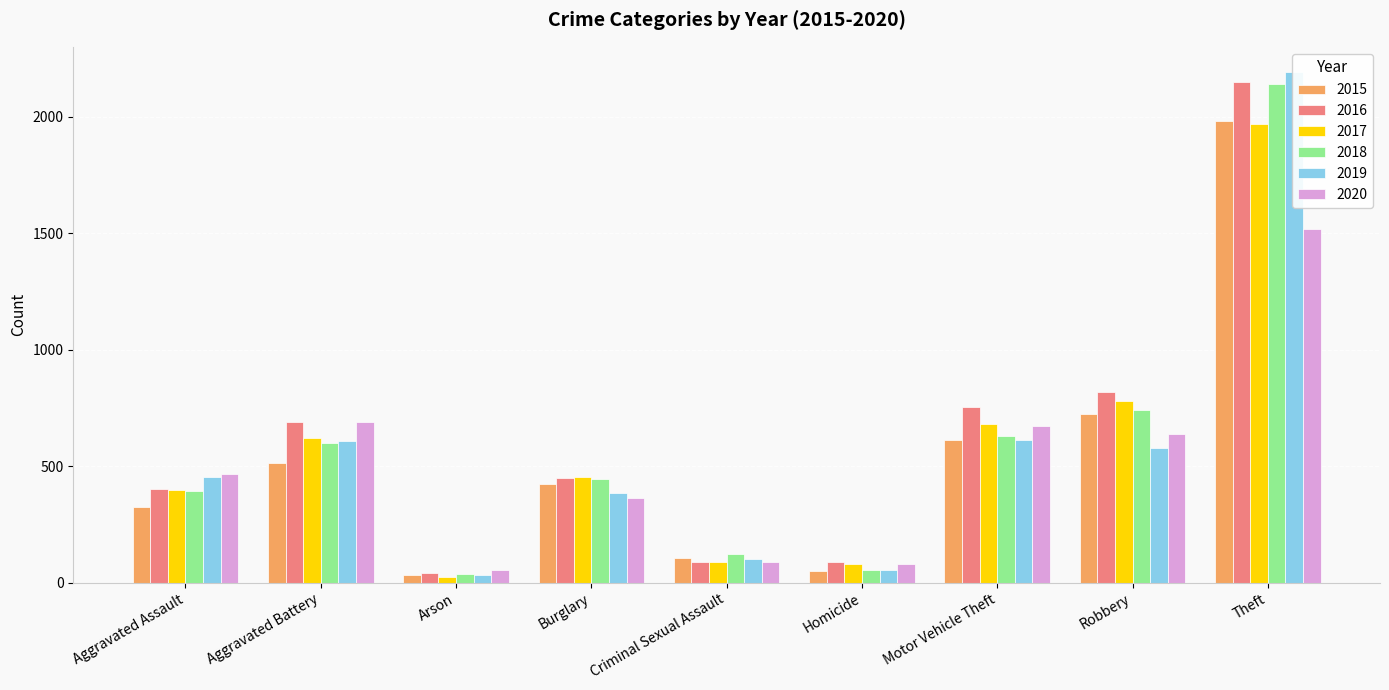

What is the difference between the maximum and minimum values in the 2019 series?

2158